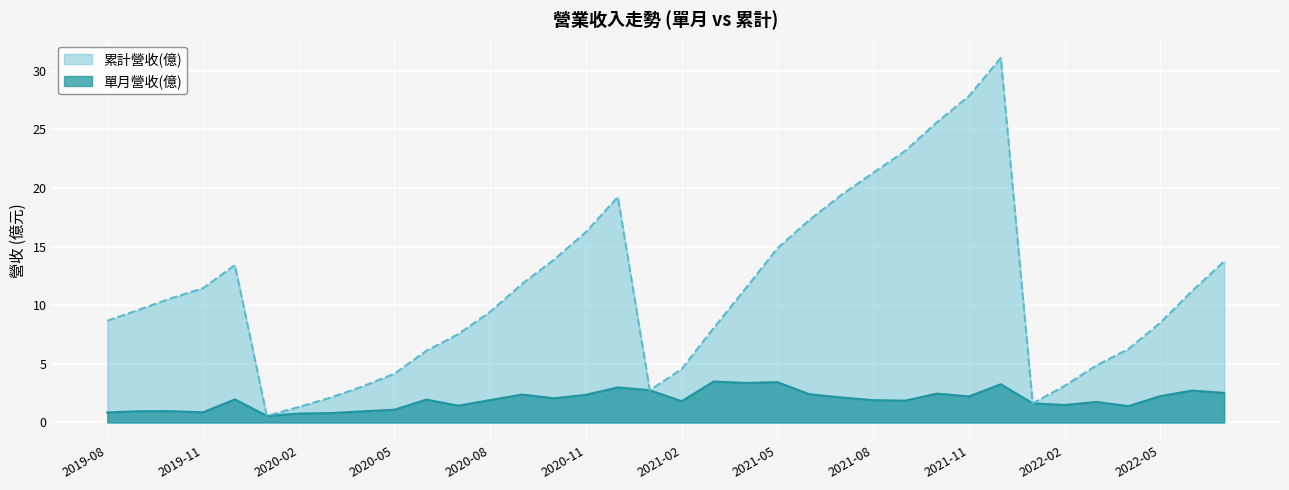

Where does the 累計營收(億) series first go above 10?

2019-10